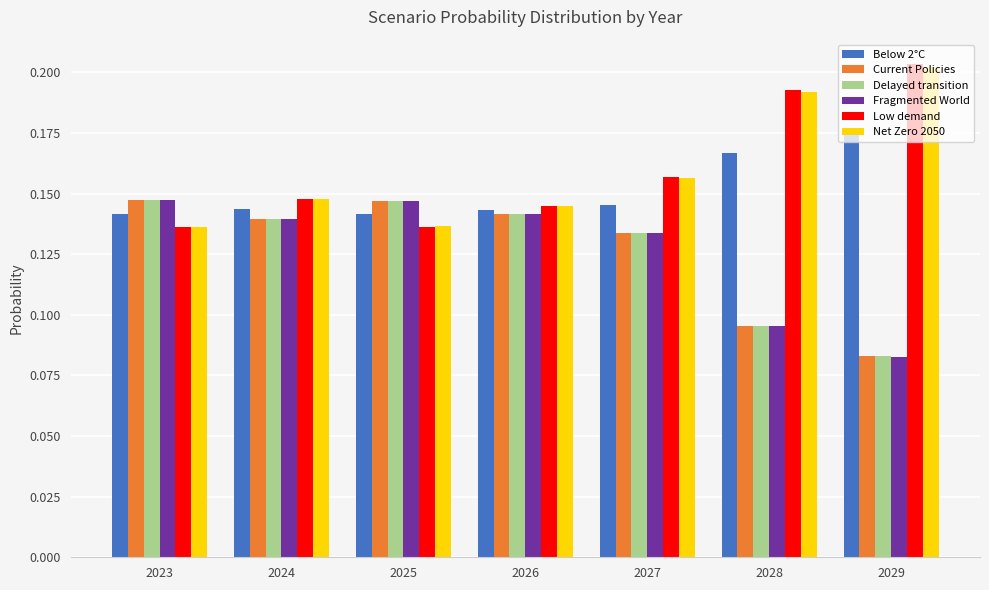

What is the sum of the Delayed transition values at 2024 and 2025?

0.3